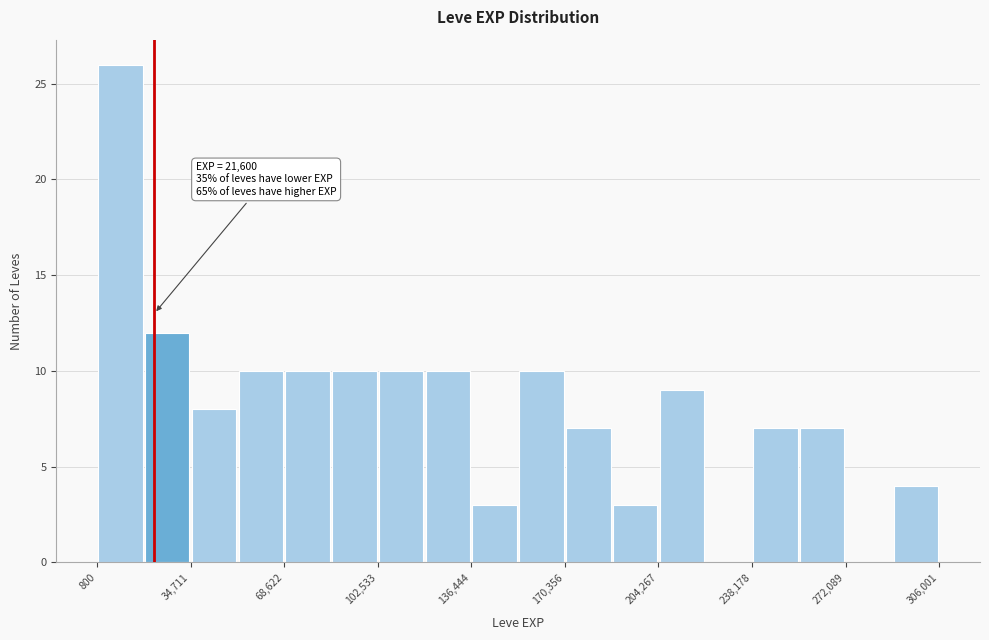

Read against the x-axis, roughly where is the centre of the tallest bar?

10000